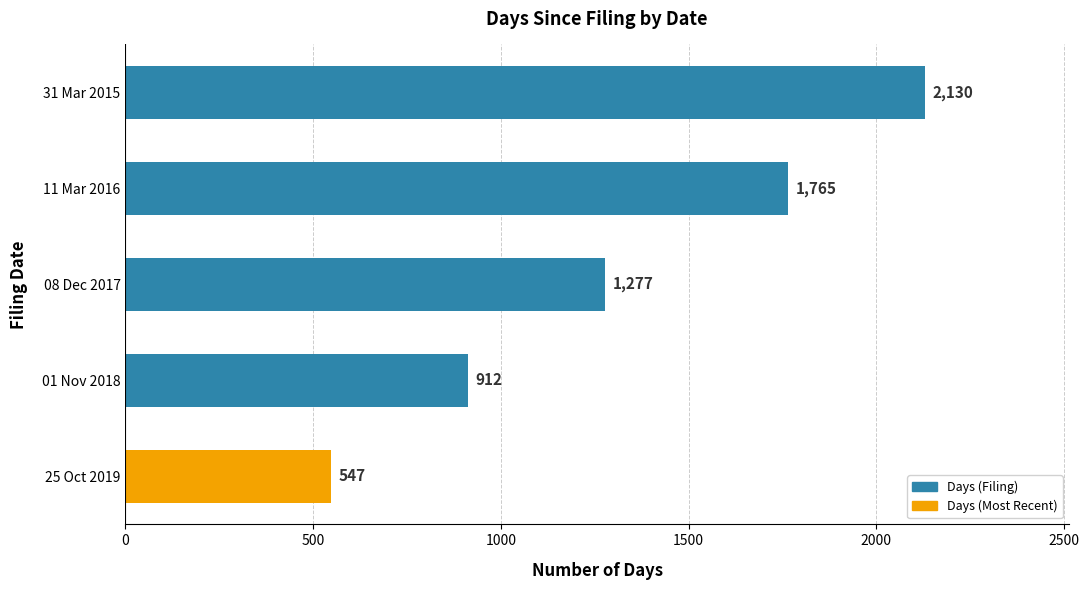

Are the bars horizontal?

Yes